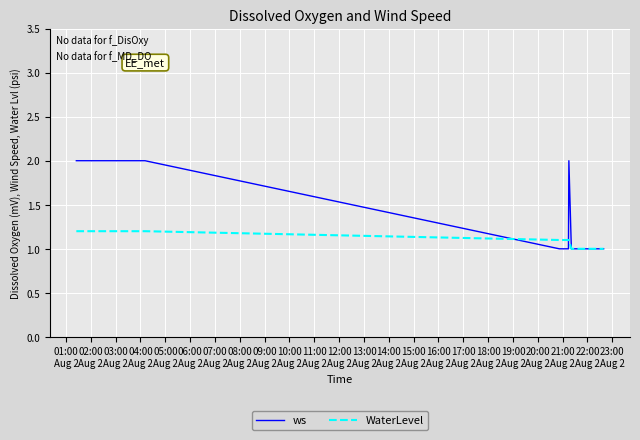

Rank the series by their average value, from lowest to highest.

WaterLevel, ws